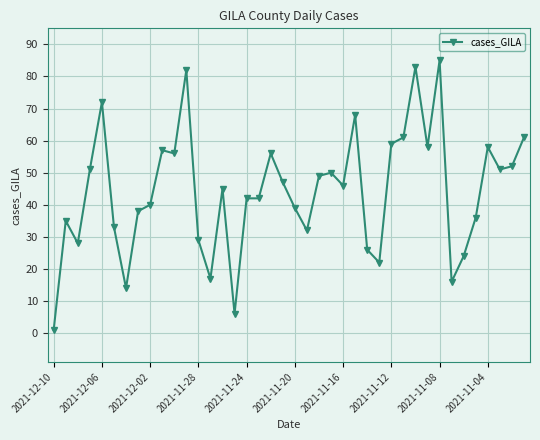

What is the greatest value displayed?

85